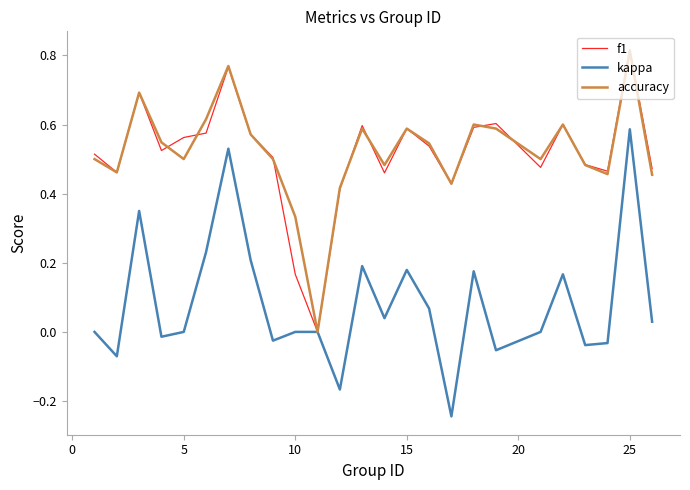

What are all the series names shown in the legend?

f1, kappa, accuracy